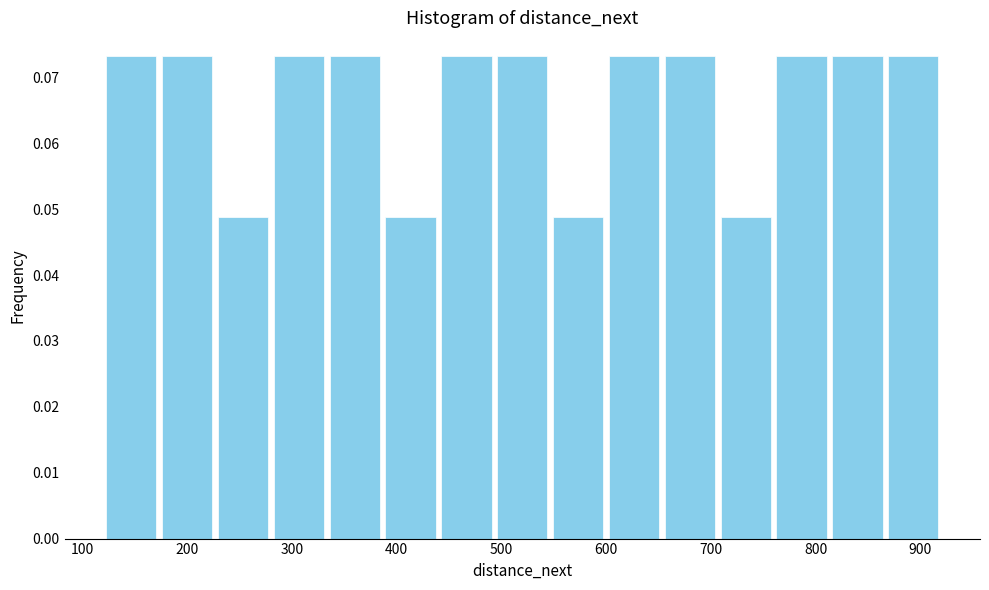

What is the height of the bar covering 650 to 710 on the x-axis? Neither the bar edges nor the heights are printed on the chart, so give them approximately, as read against the axes.

0.073